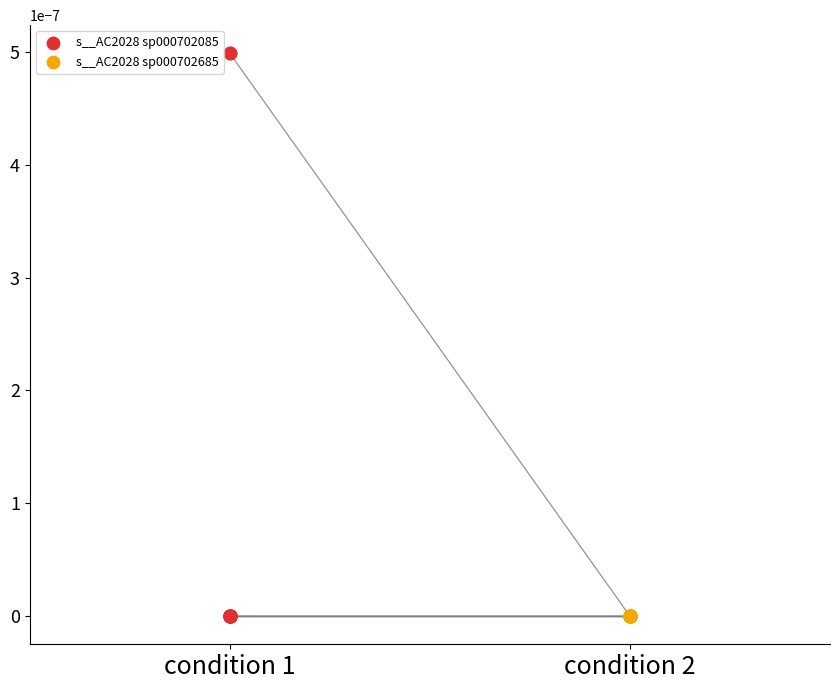

Which series reaches the maximum Y coordinate?

s__AC2028 sp000702085